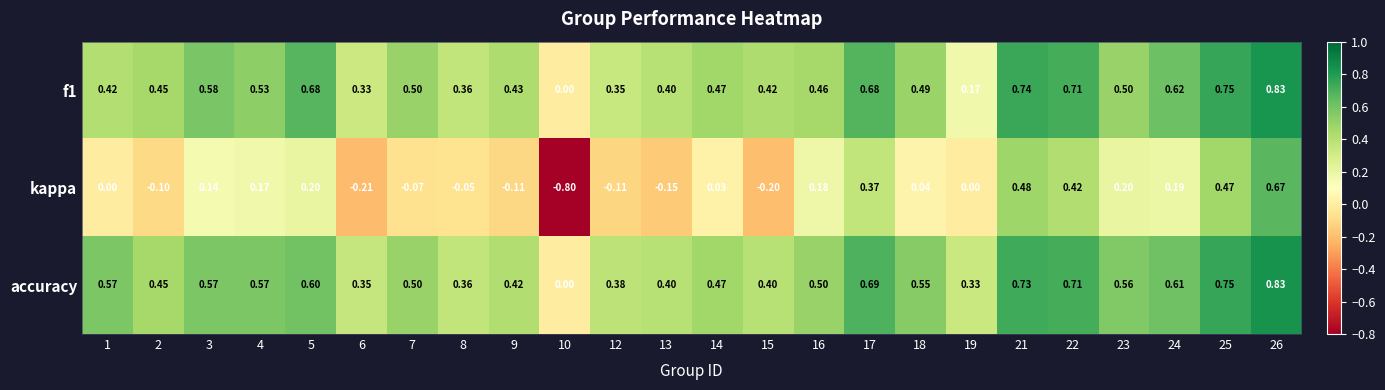

What is the total value across all series at 18?

1.1